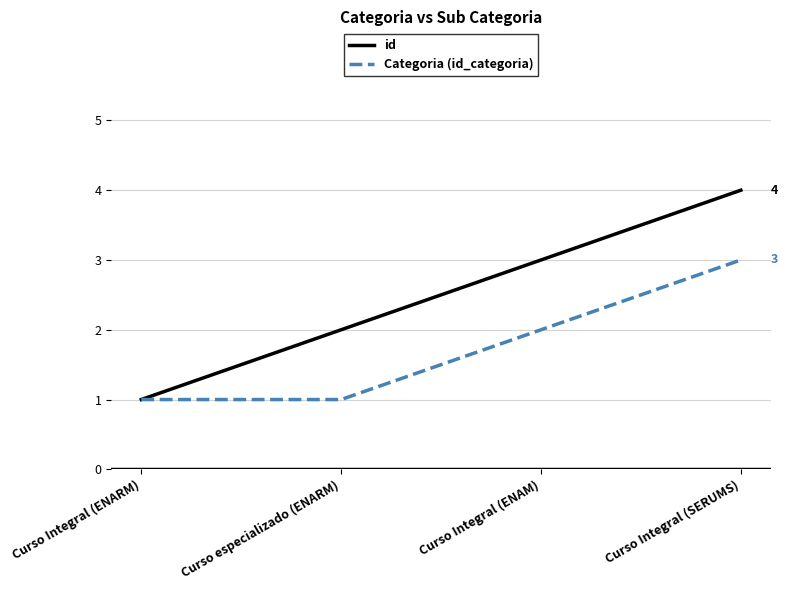

What is the difference between the second highest and second lowest values in the Categoria (id_categoria) series?

1